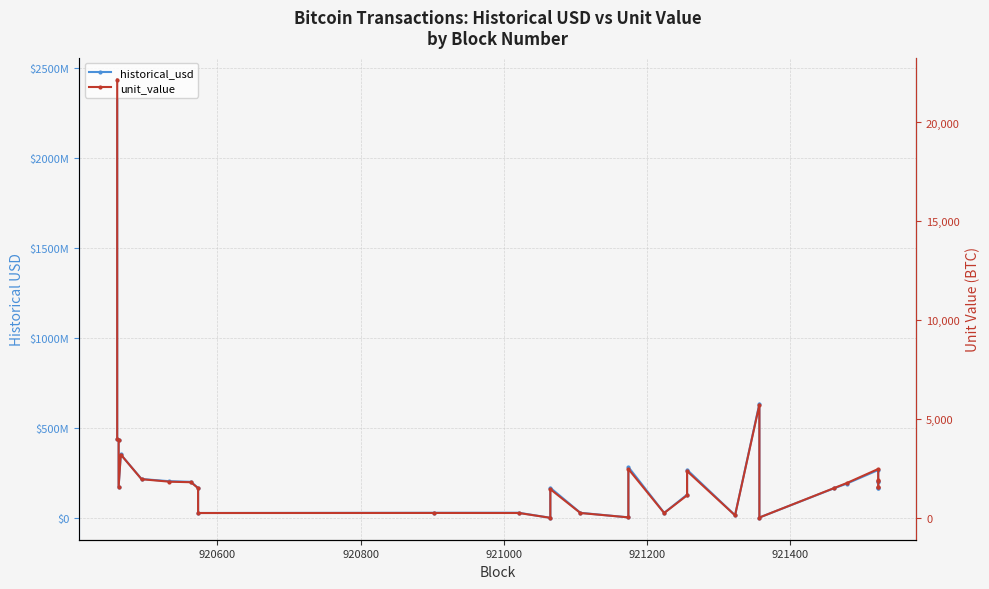

What is the sum of all unit_value values?

69080.8